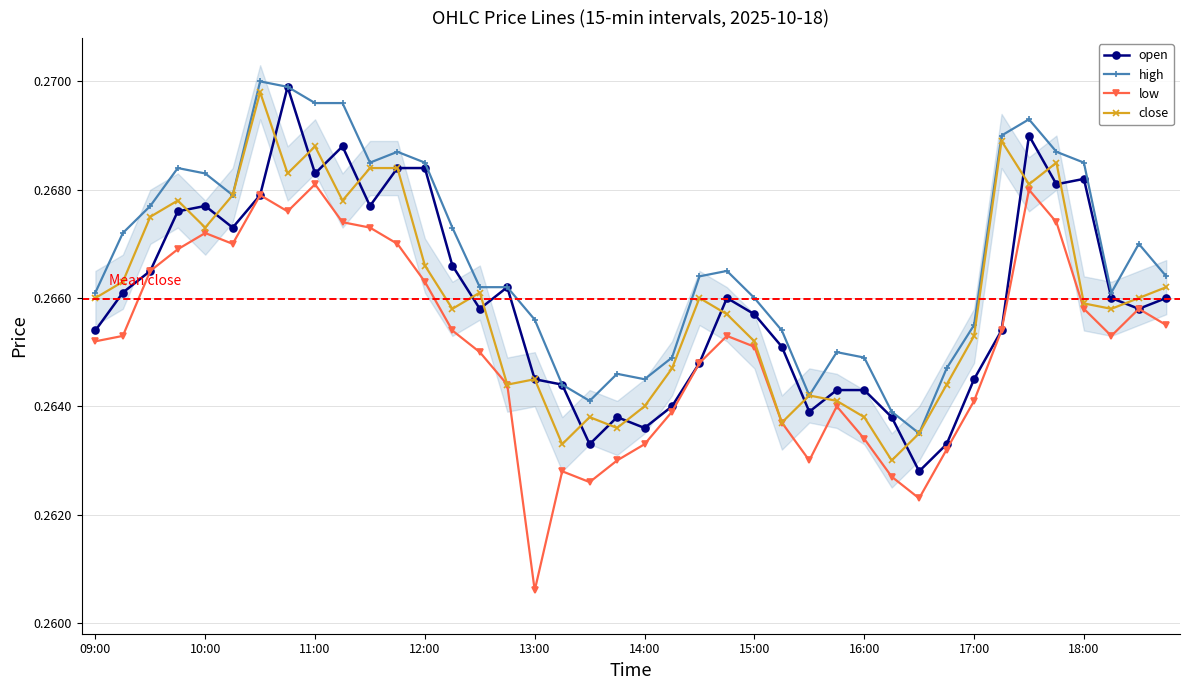

True or false: open has more than 2 points higher than both neighbors.

True